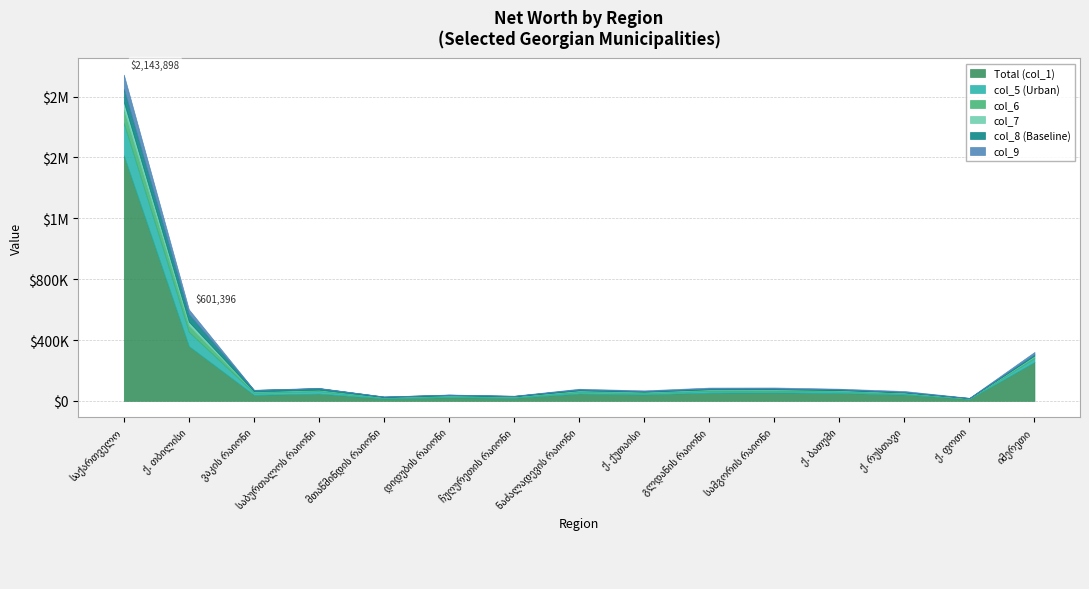

What is the label of the 10th point from the left?

გლდანის რაიონი